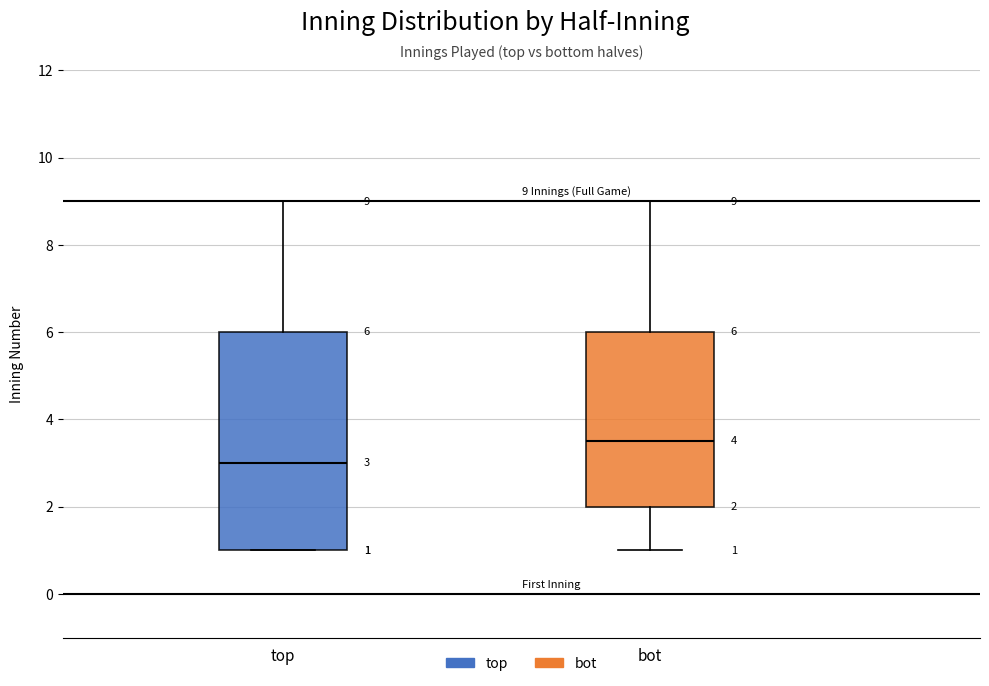

Which box's median line is the highest?

bot